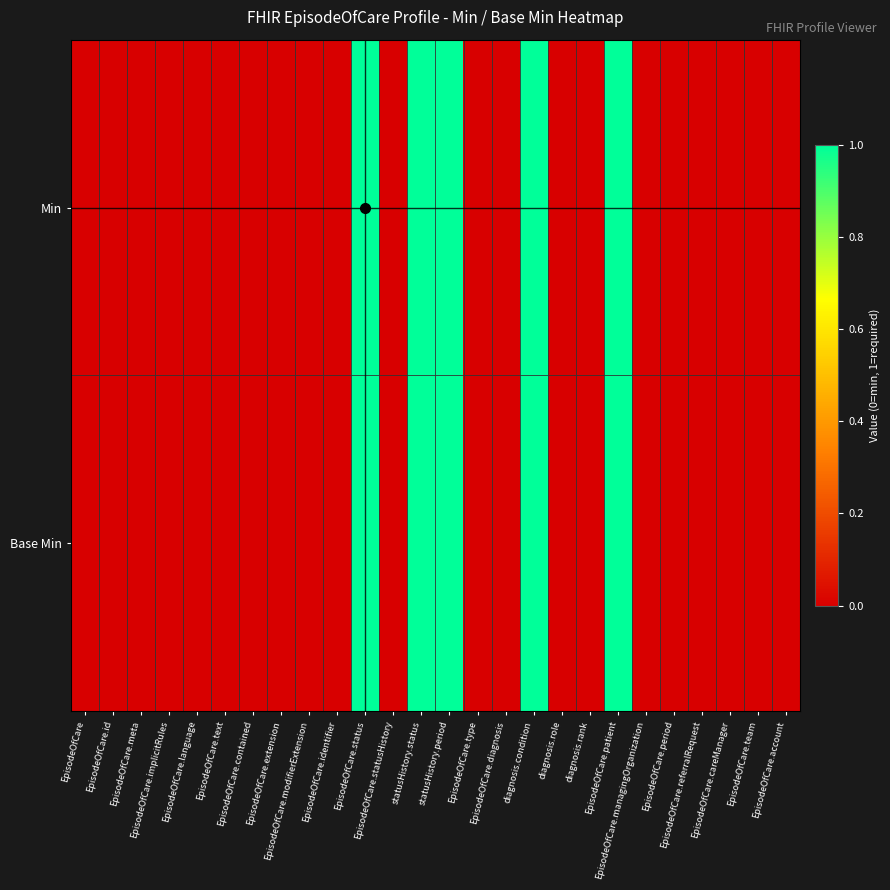

At how many categories does at least one series exceed 0?

5